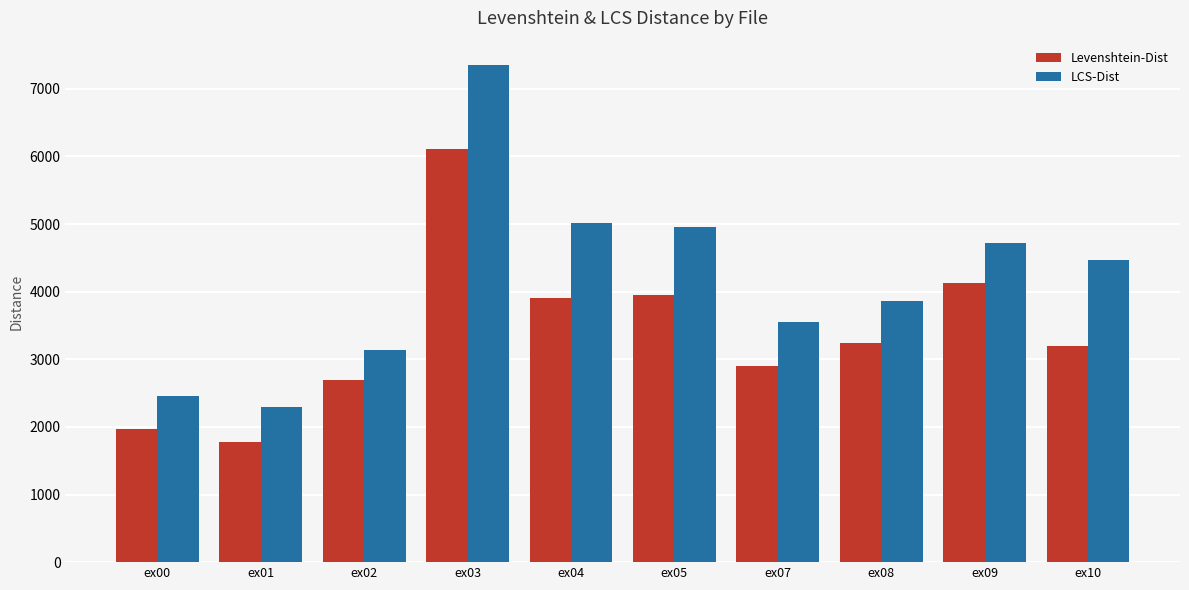

What is the sum of the Levenshtein-Dist values at ex03 and ex08?

9350